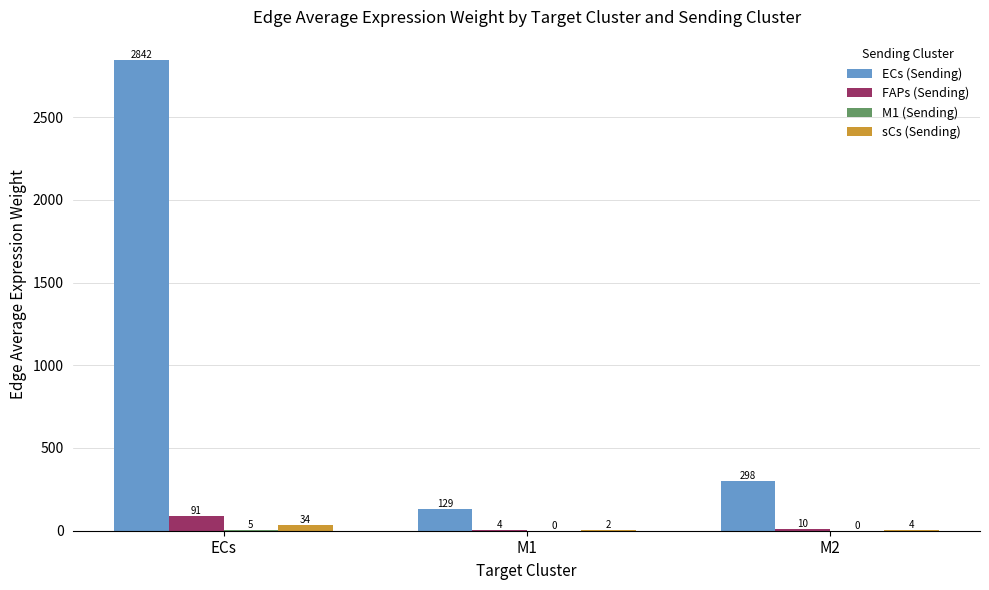

What is the average value of the ECs (Sending) series?

1089.5